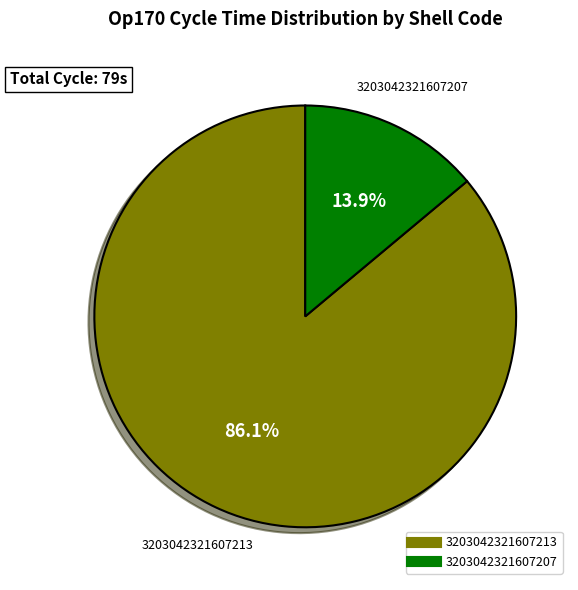

Is there a majority slice in this chart?

Yes